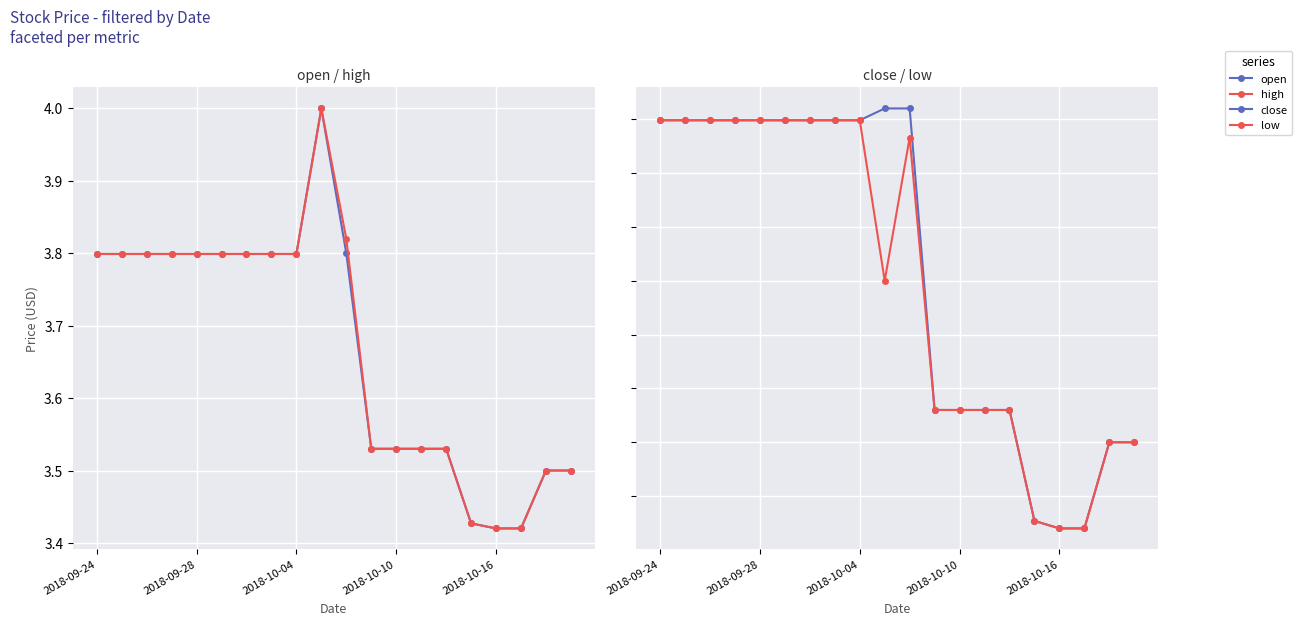

Reading left to right, extract all data points from this chart.

open: 3.8	3.8	3.8	3.8	3.8	3.8	3.8	3.8	3.8	4.0	3.8	3.5	3.5	3.5	3.5	3.4	3.4	3.4	3.5	3.5
high: 3.8	3.8	3.8	3.8	3.8	3.8	3.8	3.8	3.8	4.0	3.8	3.5	3.5	3.5	3.5	3.4	3.4	3.4	3.5	3.5
close: 3.8	3.8	3.8	3.8	3.8	3.8	3.8	3.8	3.8	3.8	3.8	3.5	3.5	3.5	3.5	3.4	3.4	3.4	3.5	3.5
low: 3.8	3.8	3.8	3.8	3.8	3.8	3.8	3.8	3.8	3.7	3.8	3.5	3.5	3.5	3.5	3.4	3.4	3.4	3.5	3.5